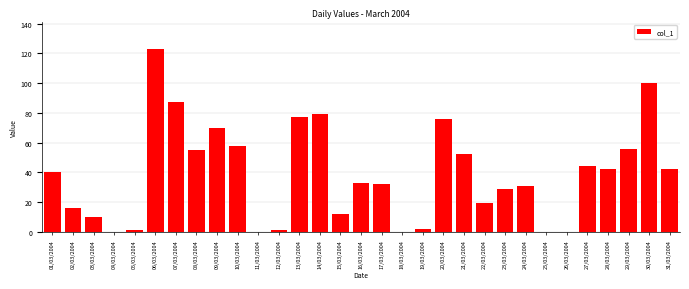

What is the maximum value shown in the chart?

123